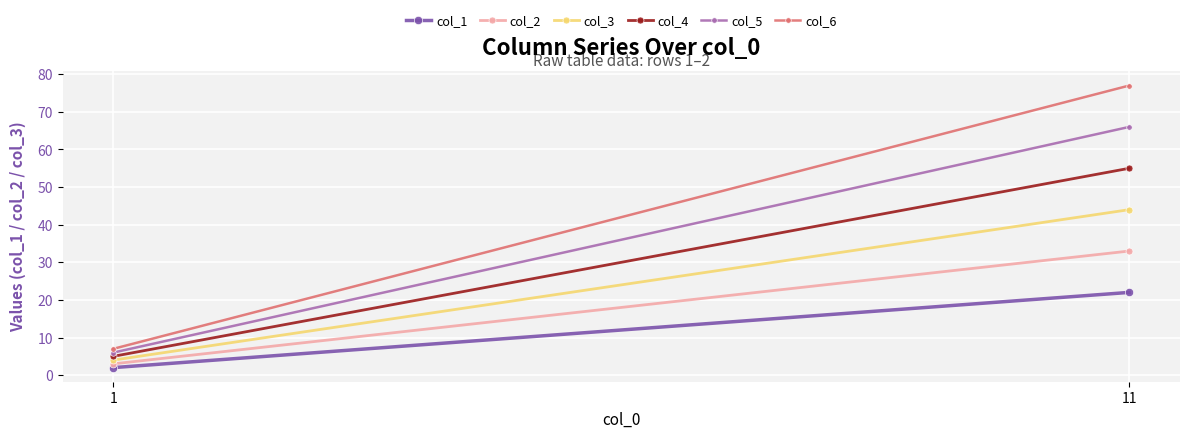

The col_4 series shows 5 at 1. True or false?

True